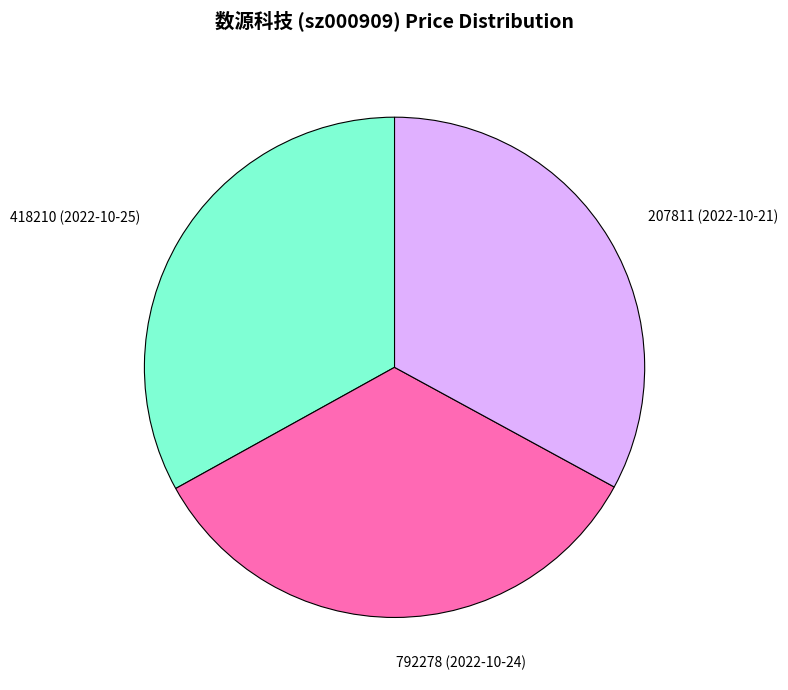

Which has a higher value, 207811 (2022-10-21) or 792278 (2022-10-24)?

792278 (2022-10-24)